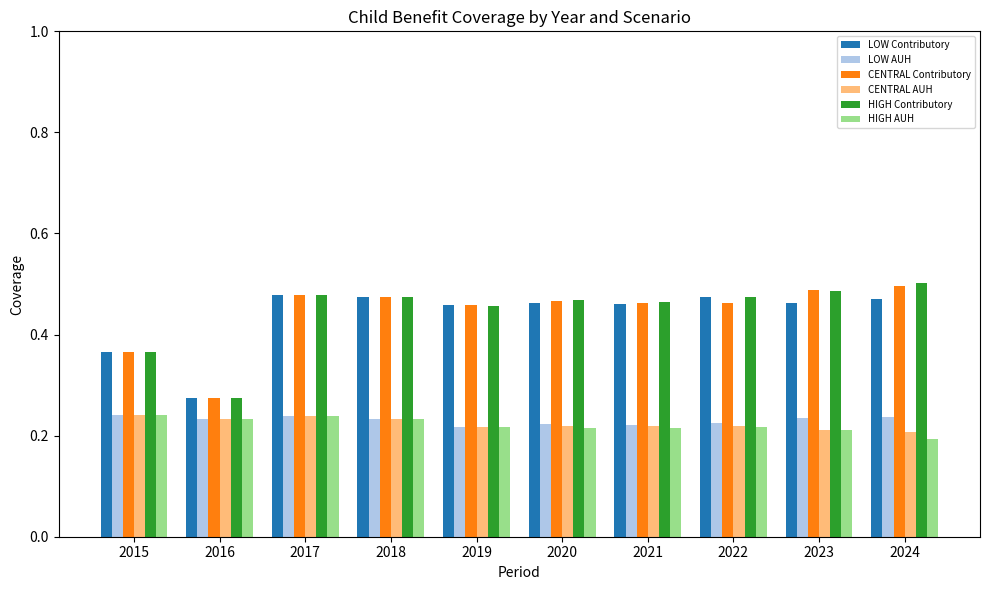

At how many categories does at least one series exceed 0?

10